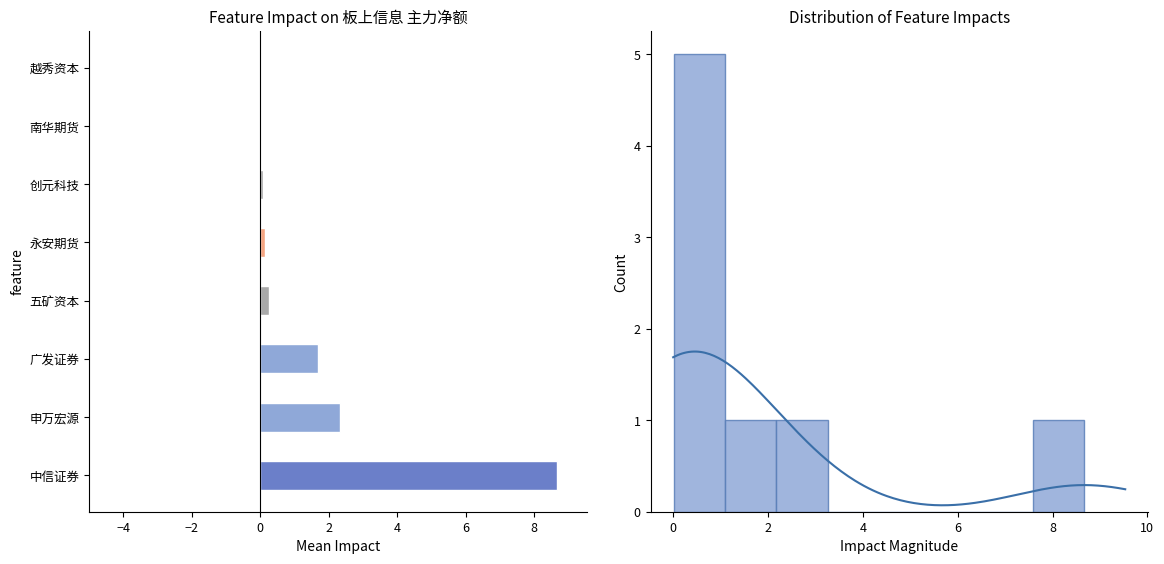

How many categories are shown in the chart?

8